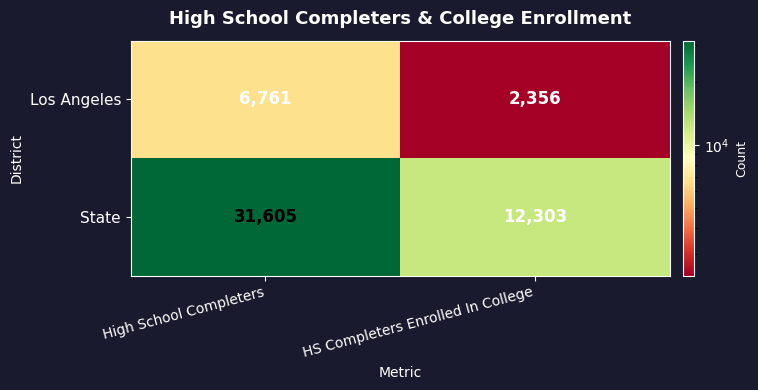

Between High School Completers and HS Completers Enrolled In College, which series saw the biggest shift?

State